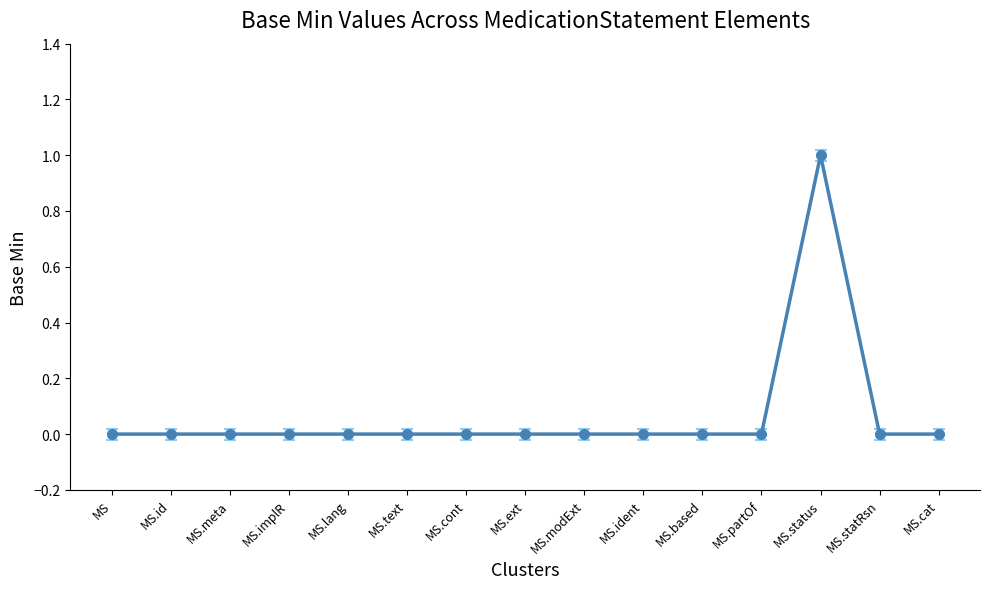

Does the chart have visible grid lines?

No